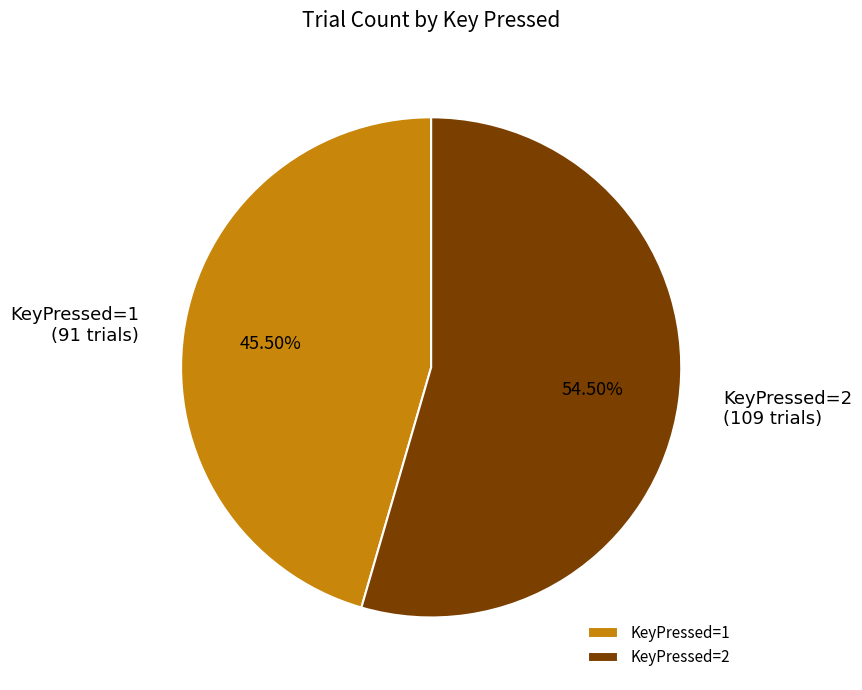

Which category accounts for the majority?

KeyPressed=2